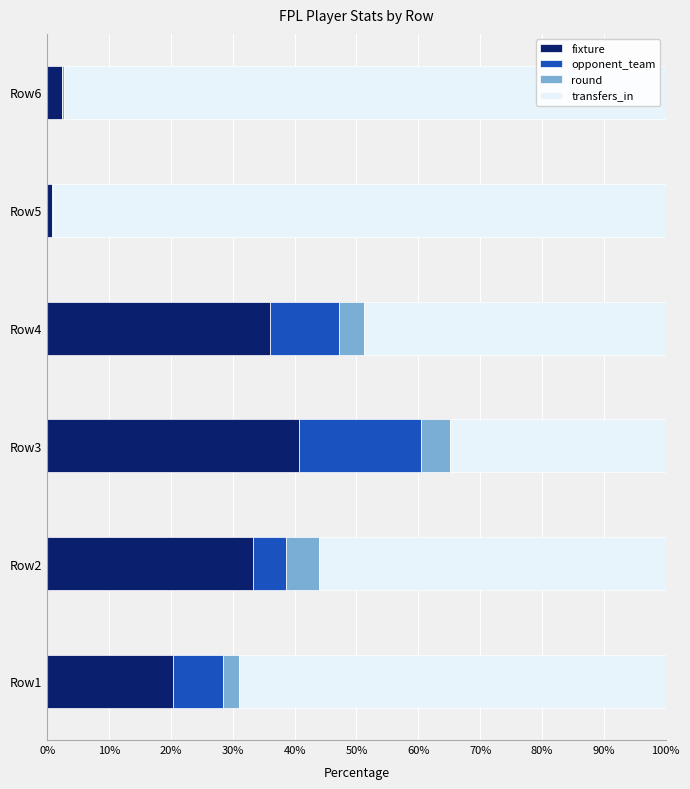

What is the total value across all series at Row1?

100.0